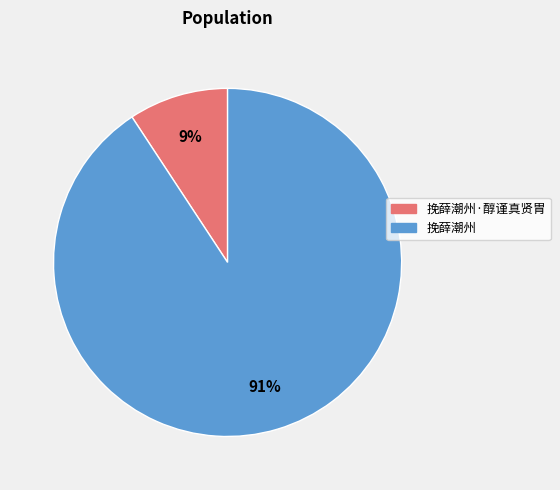

How many slices are in this pie chart?

2